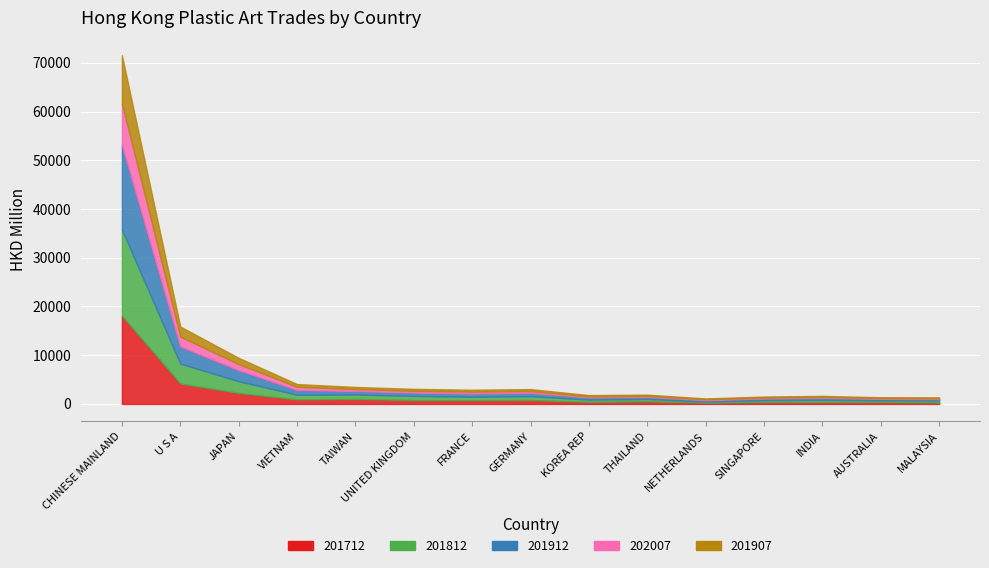

List the series in order of their peak value, lowest first.

202007, 201907, 201912, 201812, 201712